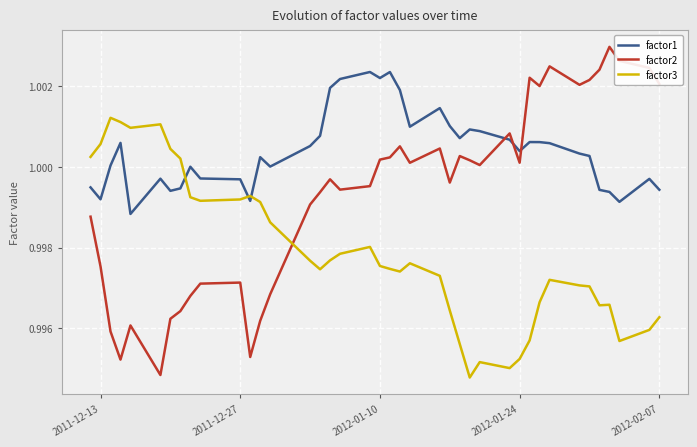

List the series in order of their overall mean, highest first.

factor1, factor2, factor3